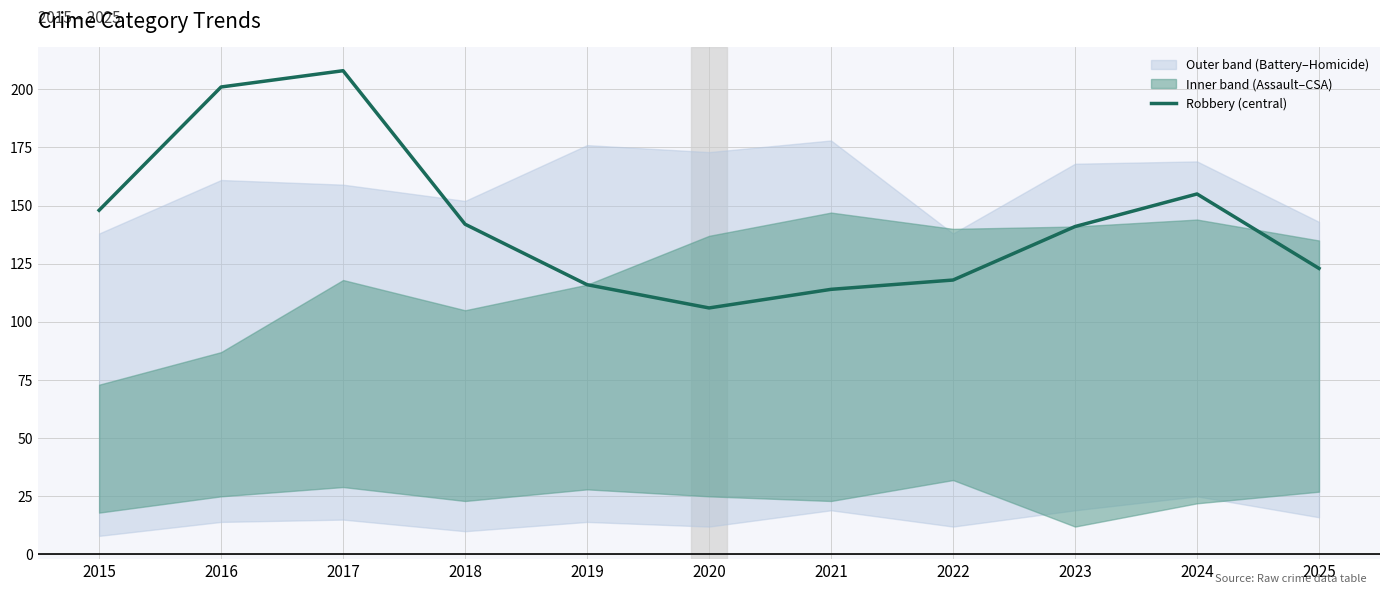

The value at 2021 is 114. True or false?

True